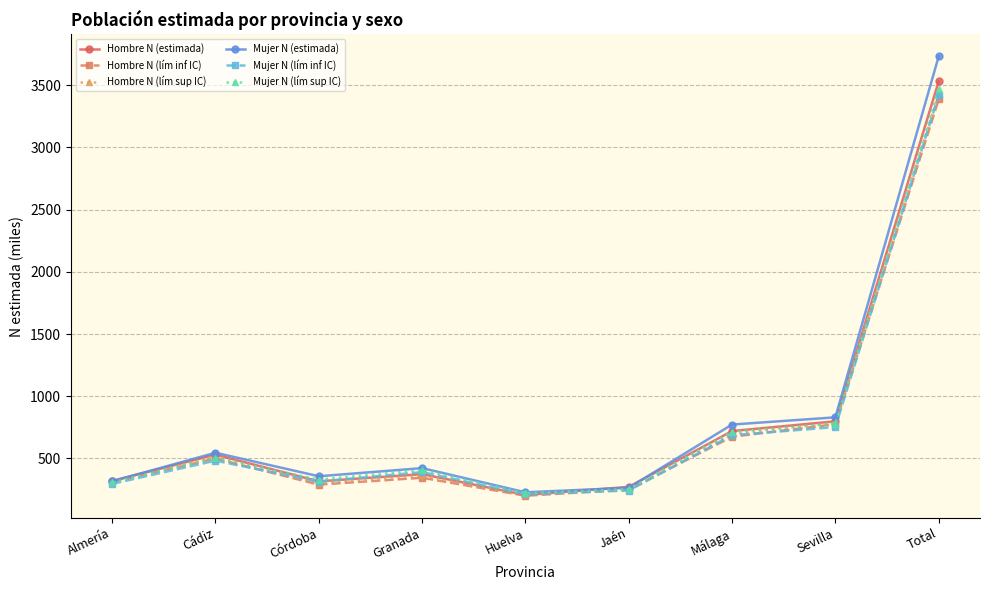

What is the total value across all series at Sevilla?

4722.3